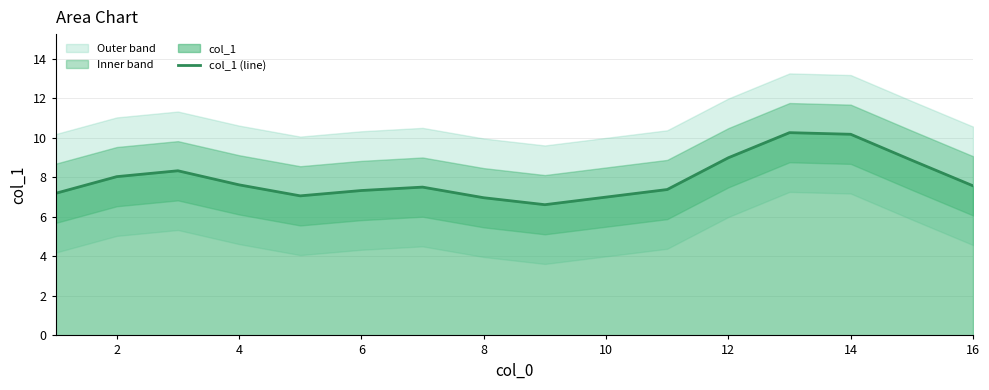

Does the chart display data point markers on the line(s)?

No